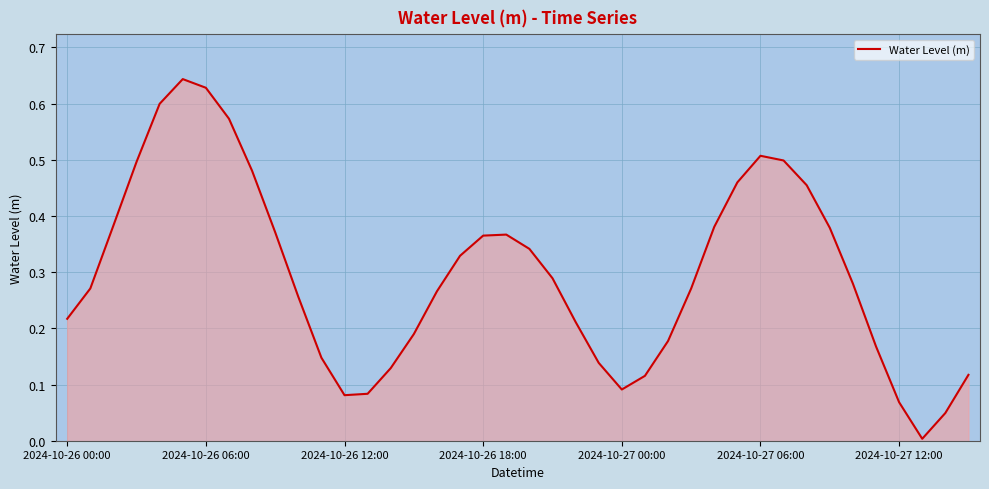

Rank the categories by value from lowest to highest.

37, 38, 36, 12, 13, 24, 25, 39, 14, 23, 11, 35, 26, 15, 22, 2024-10-26 00:00, 10, 16, 27, 2024-10-26 06:00, 34, 21, 17, 20, 18, 19, 9, 33, 28, 2024-10-26 12:00, 32, 29, 8, 2024-10-26 18:00, 31, 30, 7, 2024-10-27 00:00, 2024-10-27 12:00, 2024-10-27 06:00